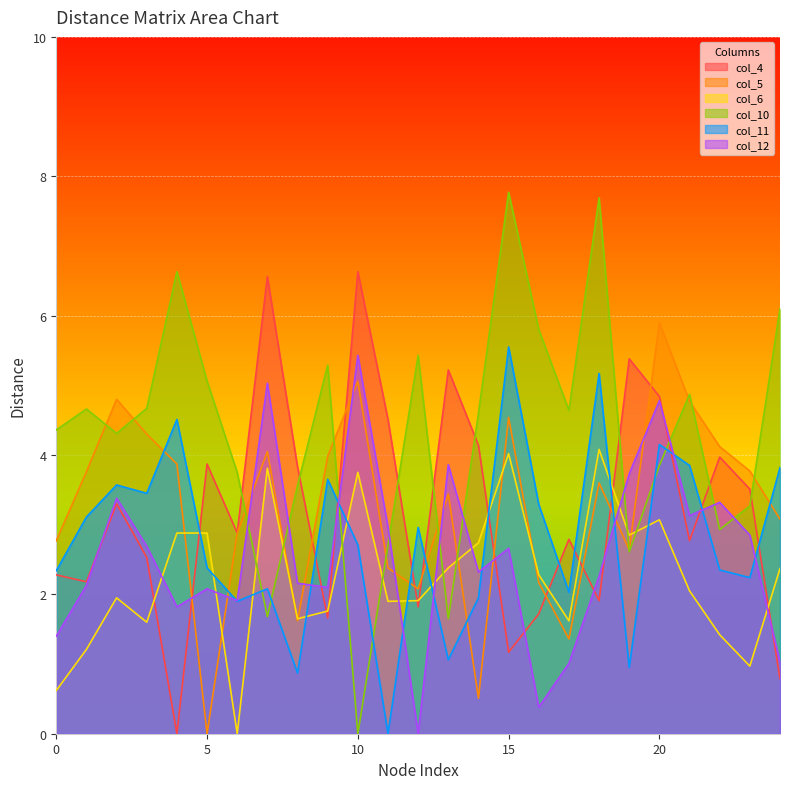

How many positive values does the col_4 series have?

24